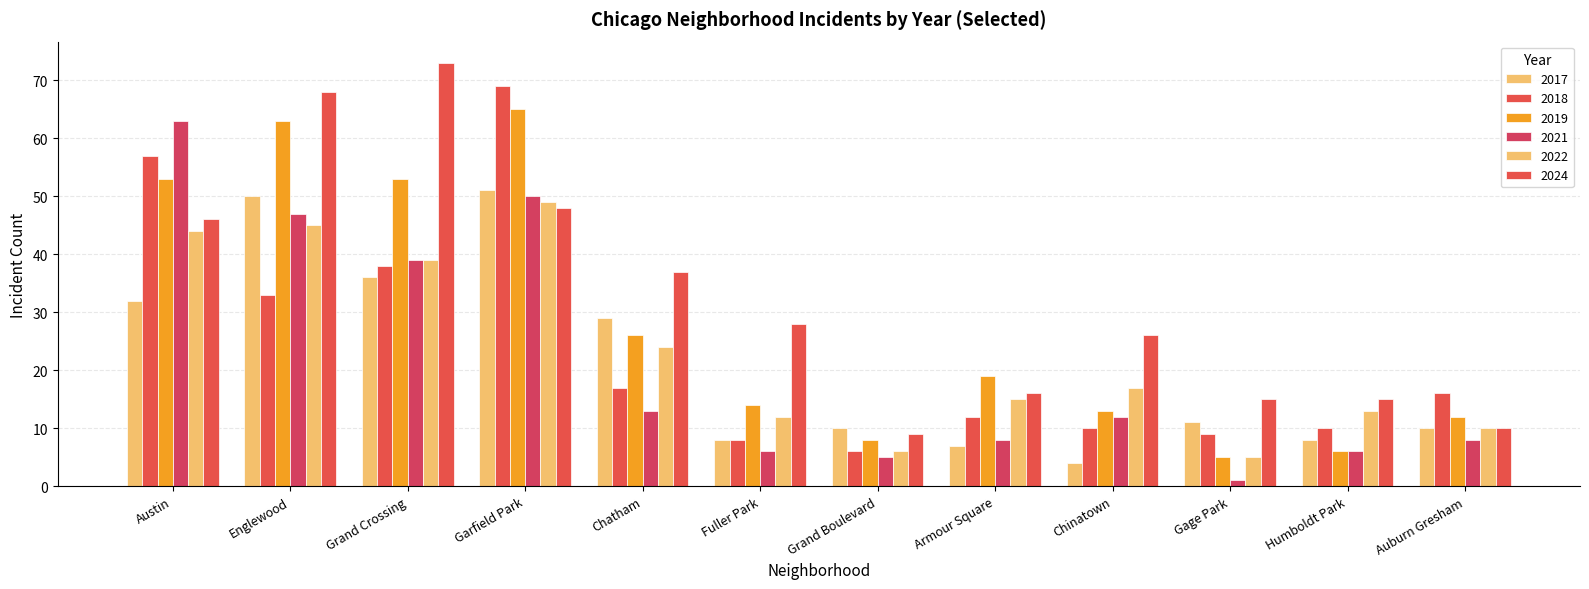

How many groups of bars are there?

12